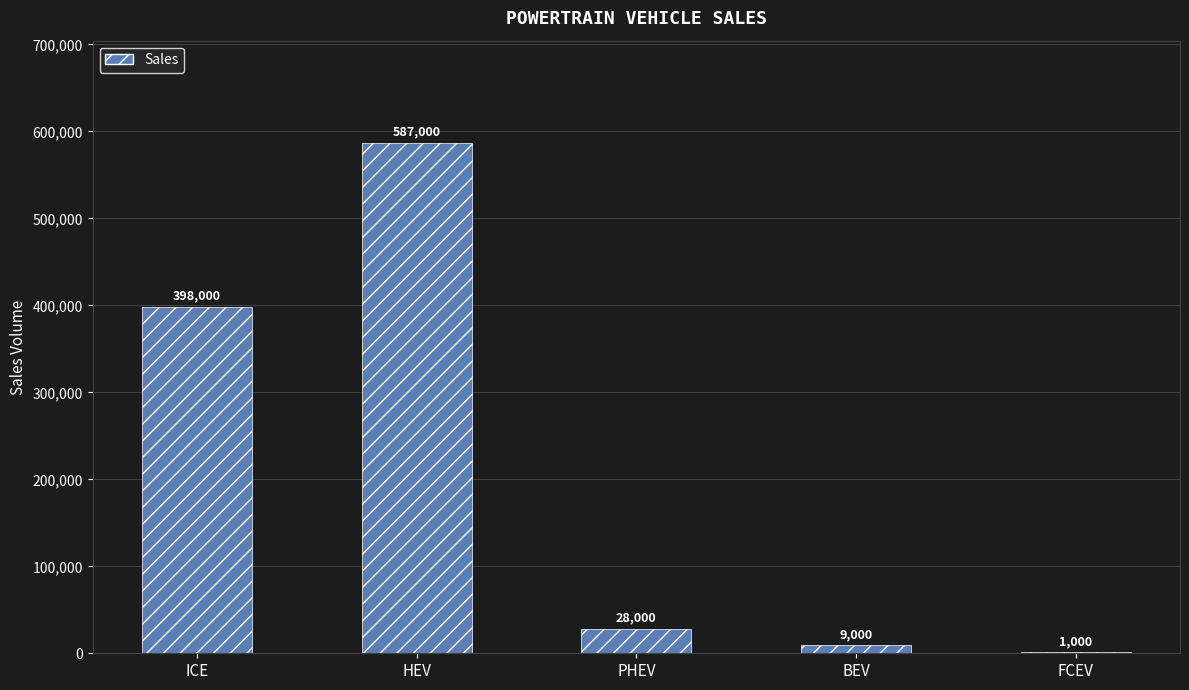

The chart shows a value of 398000 at ICE. True or false?

True